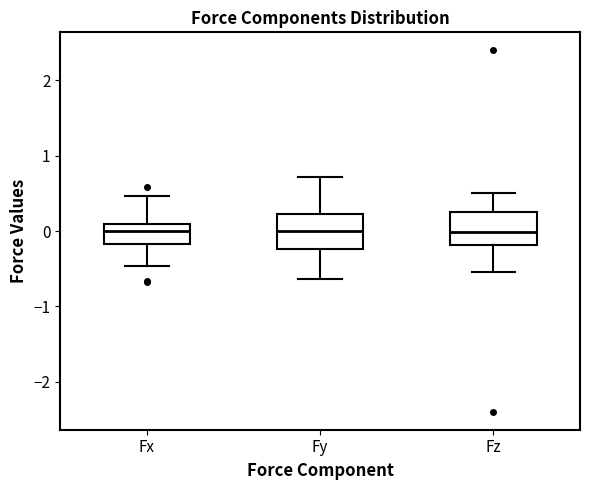

Where does the median line of the box for Fy sit on the y-axis? The values are not printed on the chart, so give them approximately, as read against the axis.

0.0